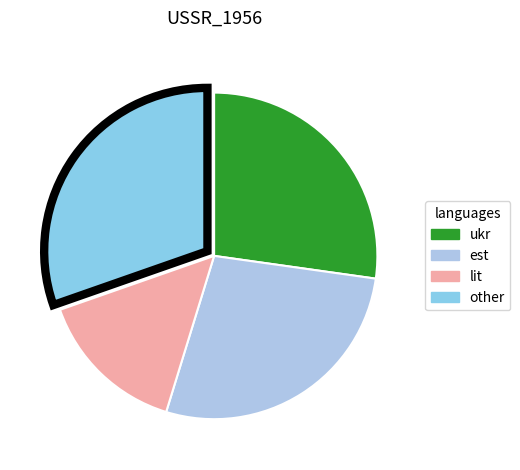

How many slices are in this pie chart?

4